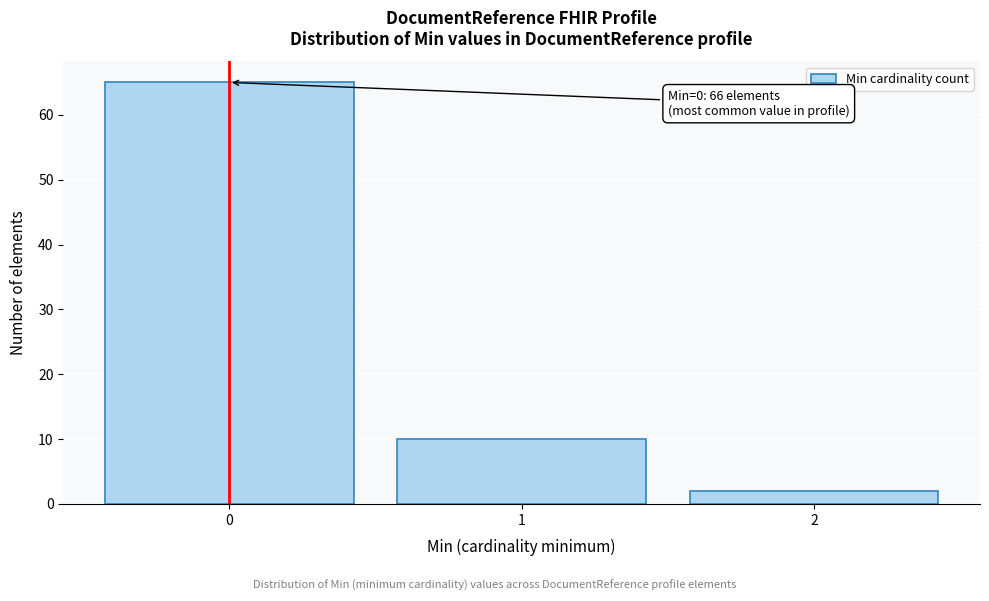

Reading left to right, list all the values displayed in this chart.

0=65	1=10	2=2